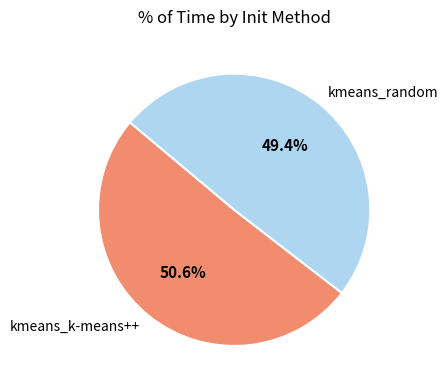

The kmeans_random slice represents 34% of the pie. True or false?

False